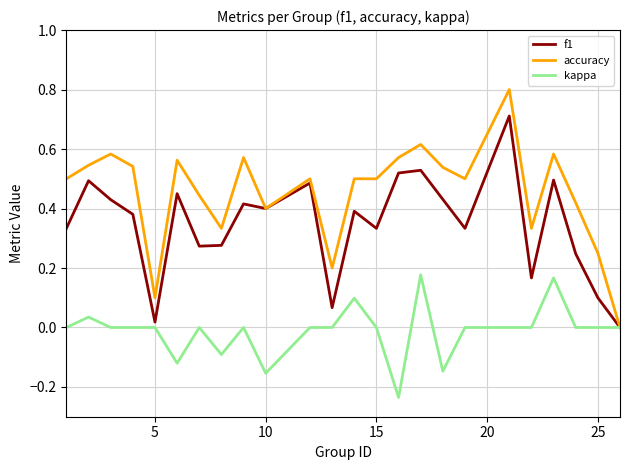

What is the maximum value shown in the chart?

0.8